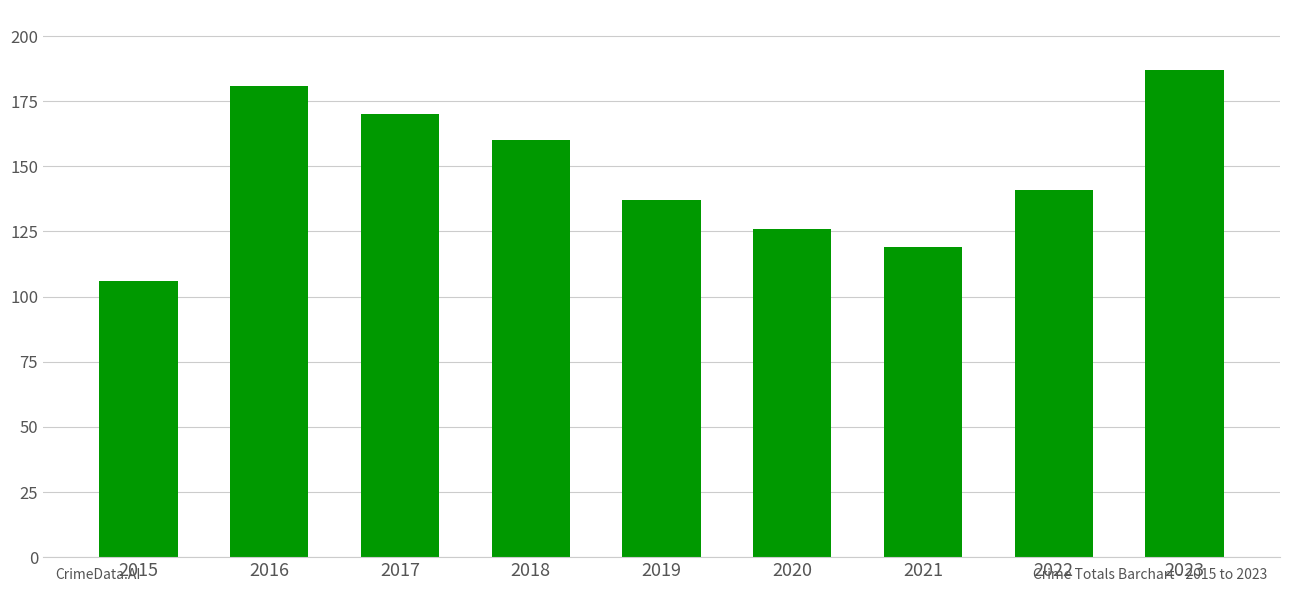

Where is the data nearest to the value 146?

2022